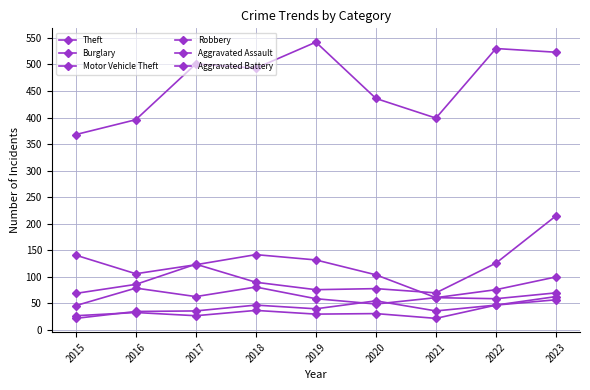

Where does the Robbery series first go above 61?

2016